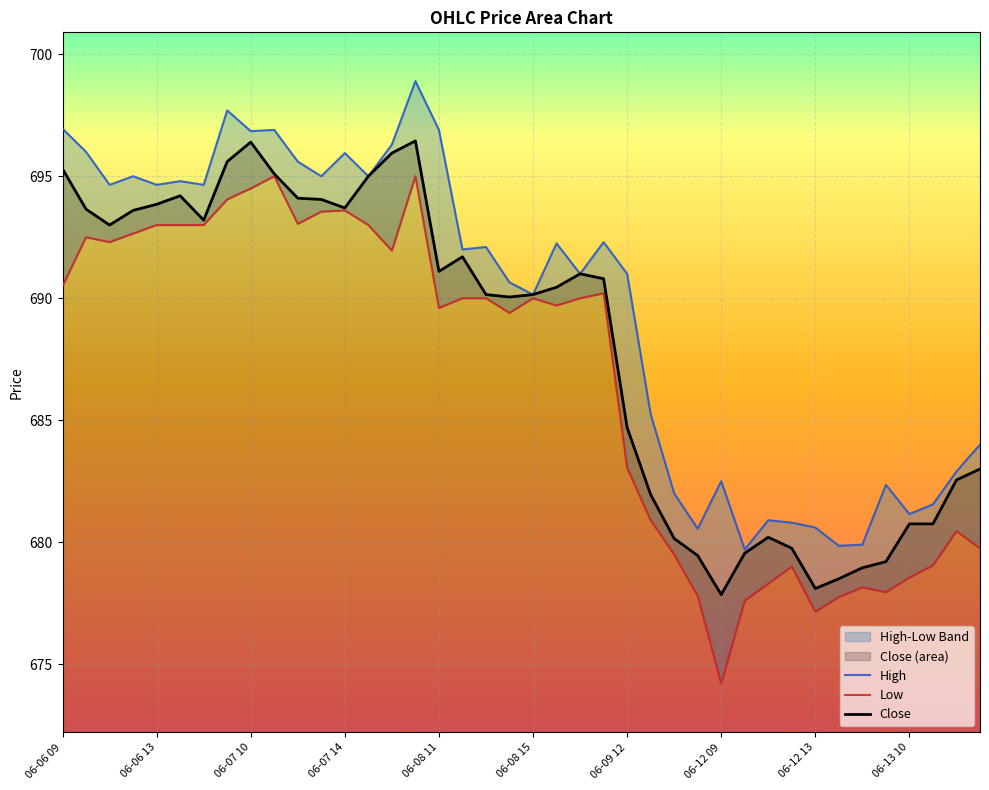

True or false: High and Close intersect in this chart.

False